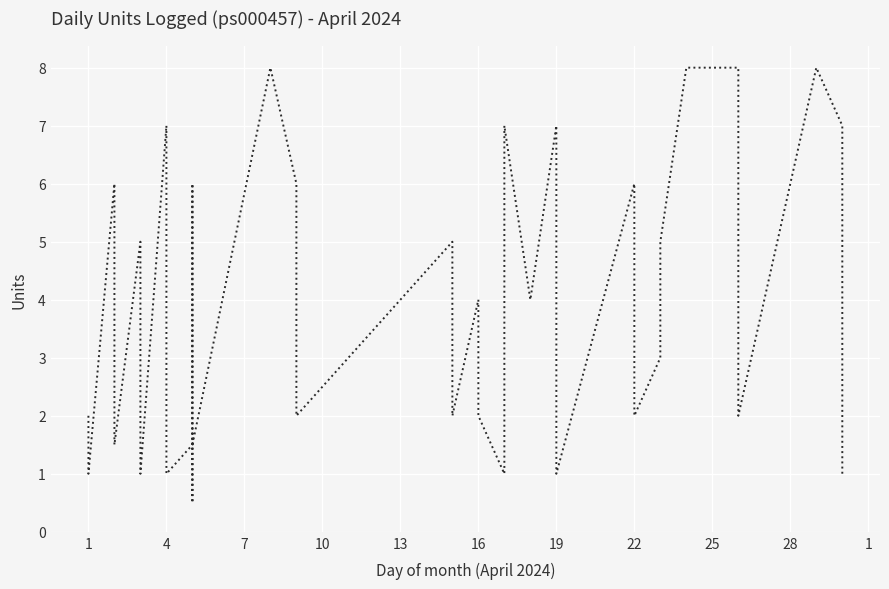

How many interior local peaks (higher than both neighbors) does the data have?

11